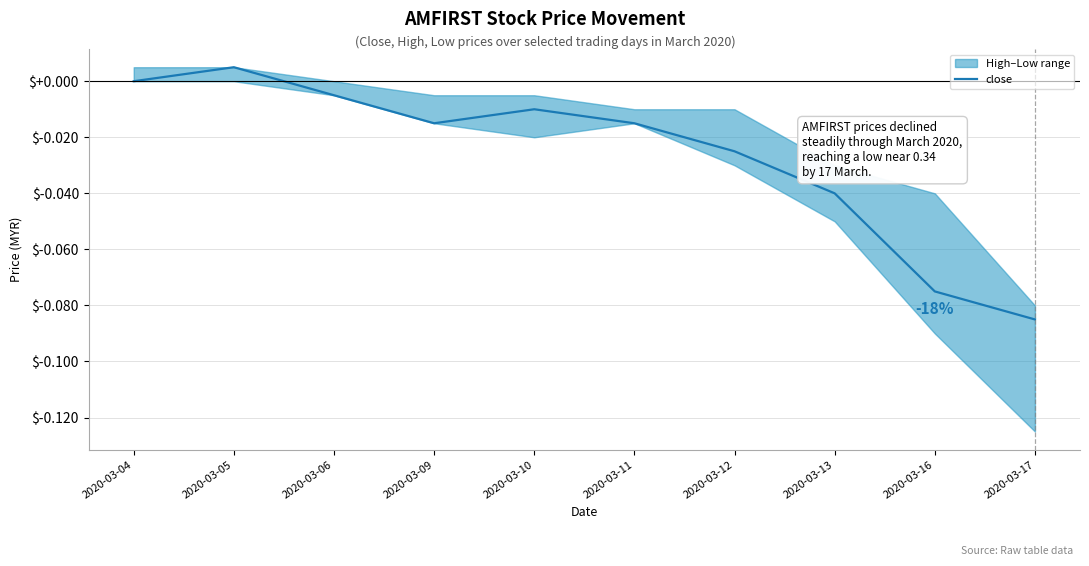

Reading left to right, extract all data points from this chart.

0.0	0.0	-0.0	-0.0	-0.0	-0.0	-0.0	-0.0	-0.1	-0.1